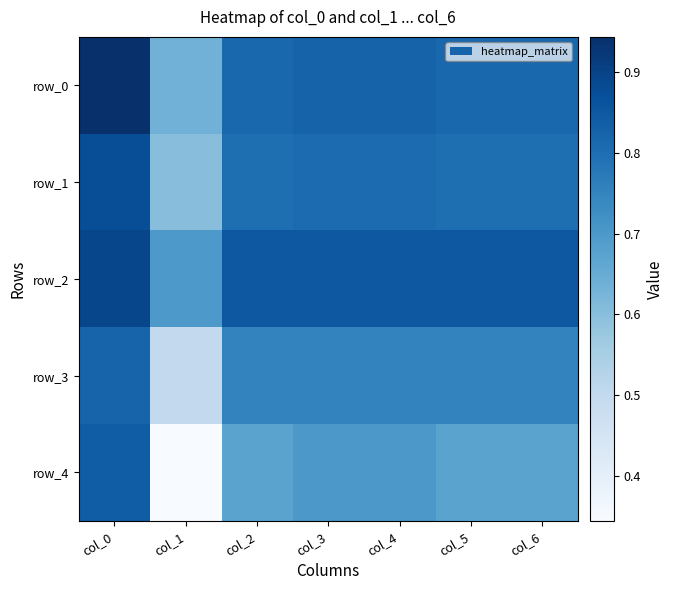

Which series has the largest total across all categories?

row_2